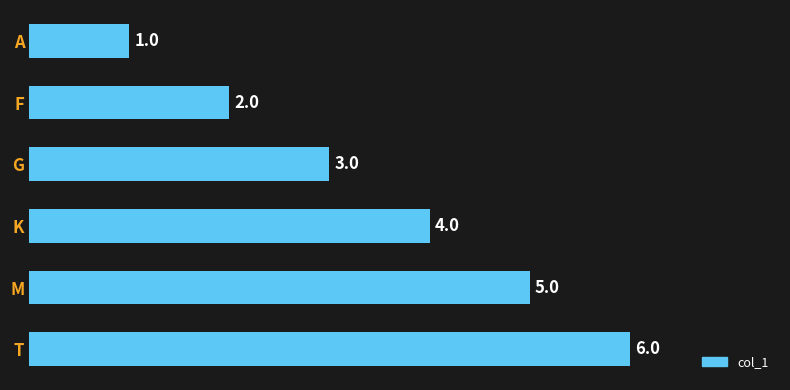

What is the difference between the second highest and minimum values?

4